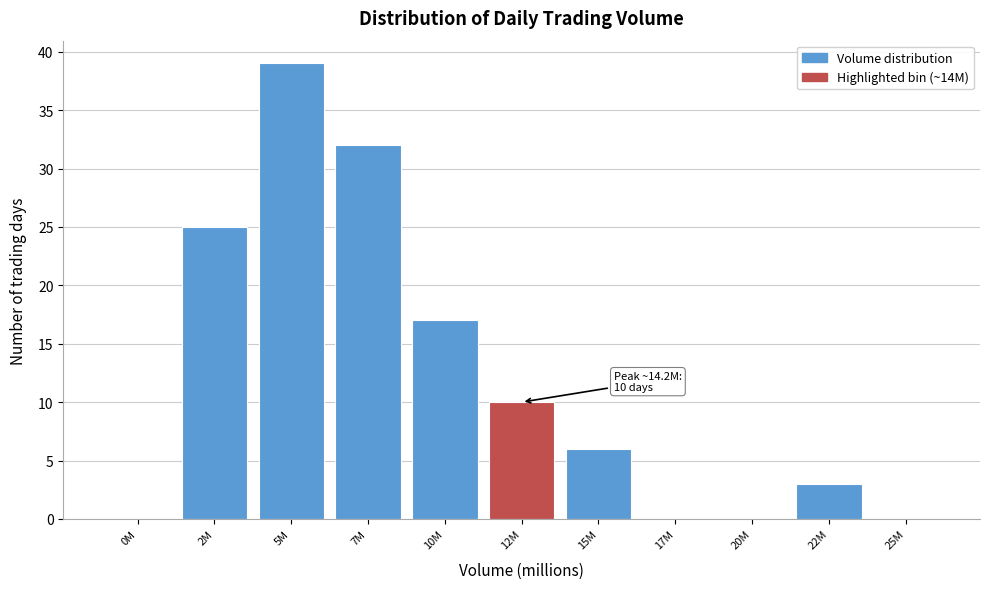

Reading left to right, what are all the values shown in this chart?

0M=0	2M=25	5M=39	7M=32	10M=17	12M=10	15M=6	17M=0	20M=0	22M=3	25M=0